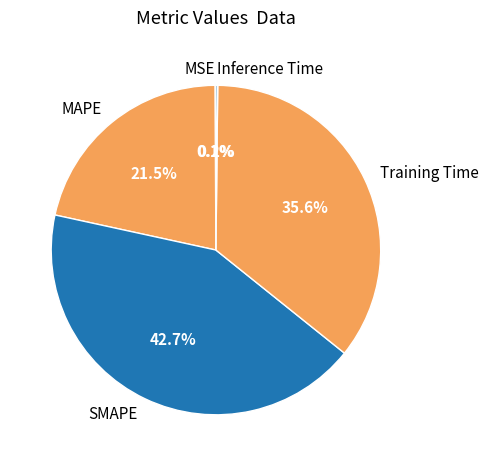

What is the total percentage of SMAPE and Training Time?

78.2%